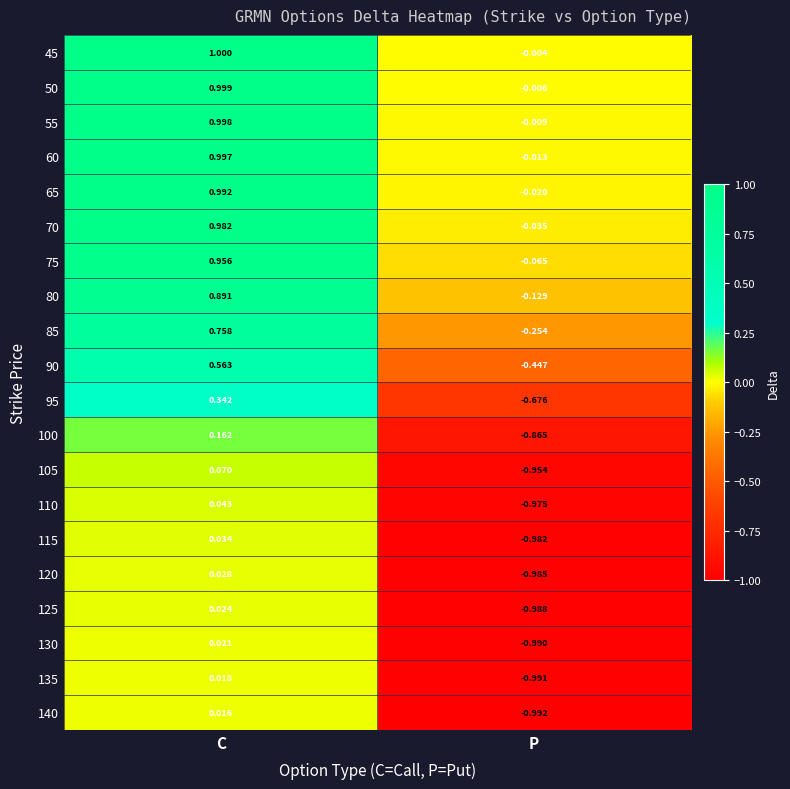

Which series has the widest spread of values?

100